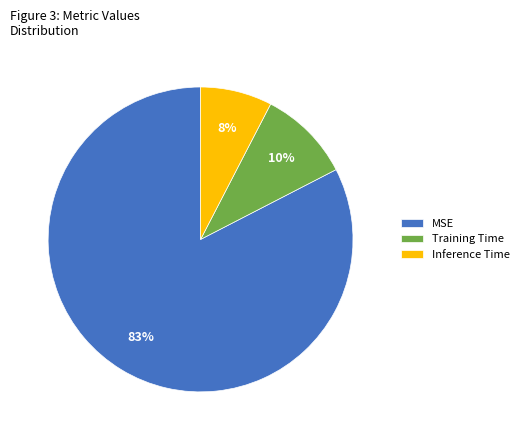

Rank the categories by value from lowest to highest.

Inference Time, Training Time, MSE